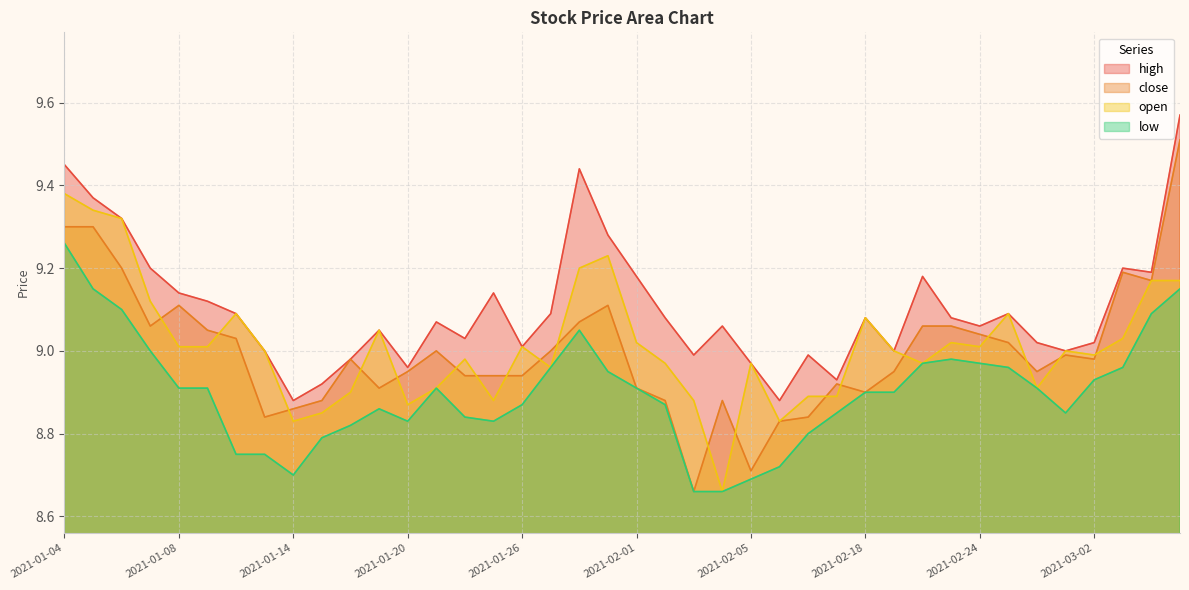

What is the difference between the open values at 2021-01-06 and 2021-01-28?

0.1